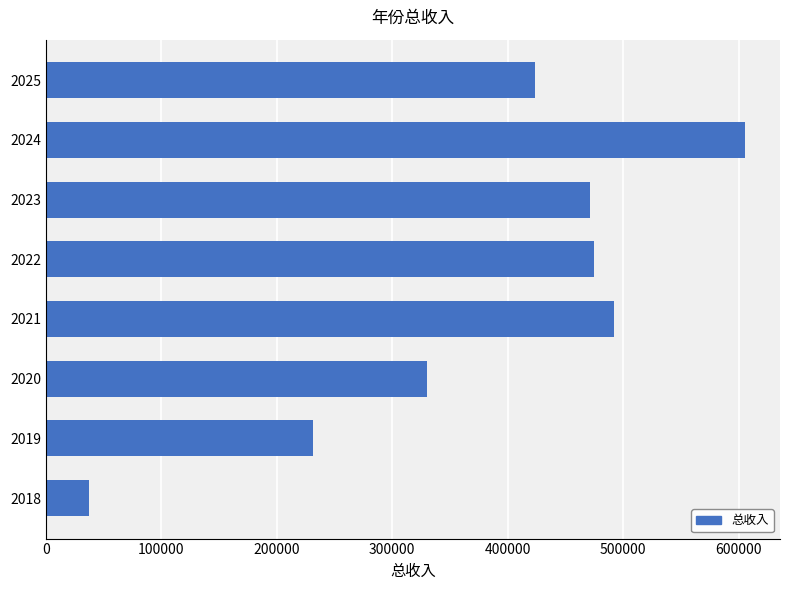

The value at 2025 is 214014.7. True or false?

False